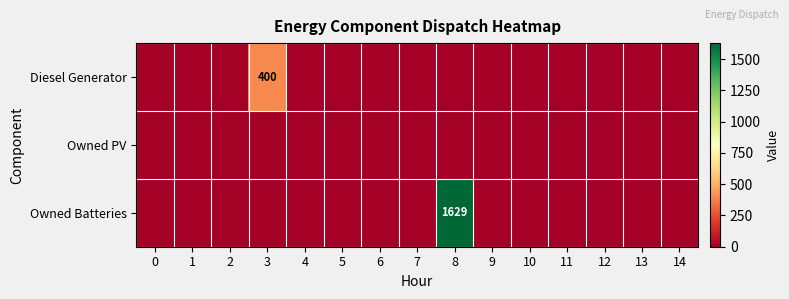

List the labels in order of Diesel Generator value, smallest first.

0, 1, 2, 4, 5, 6, 7, 8, 9, 10, 11, 12, 13, 14, 3